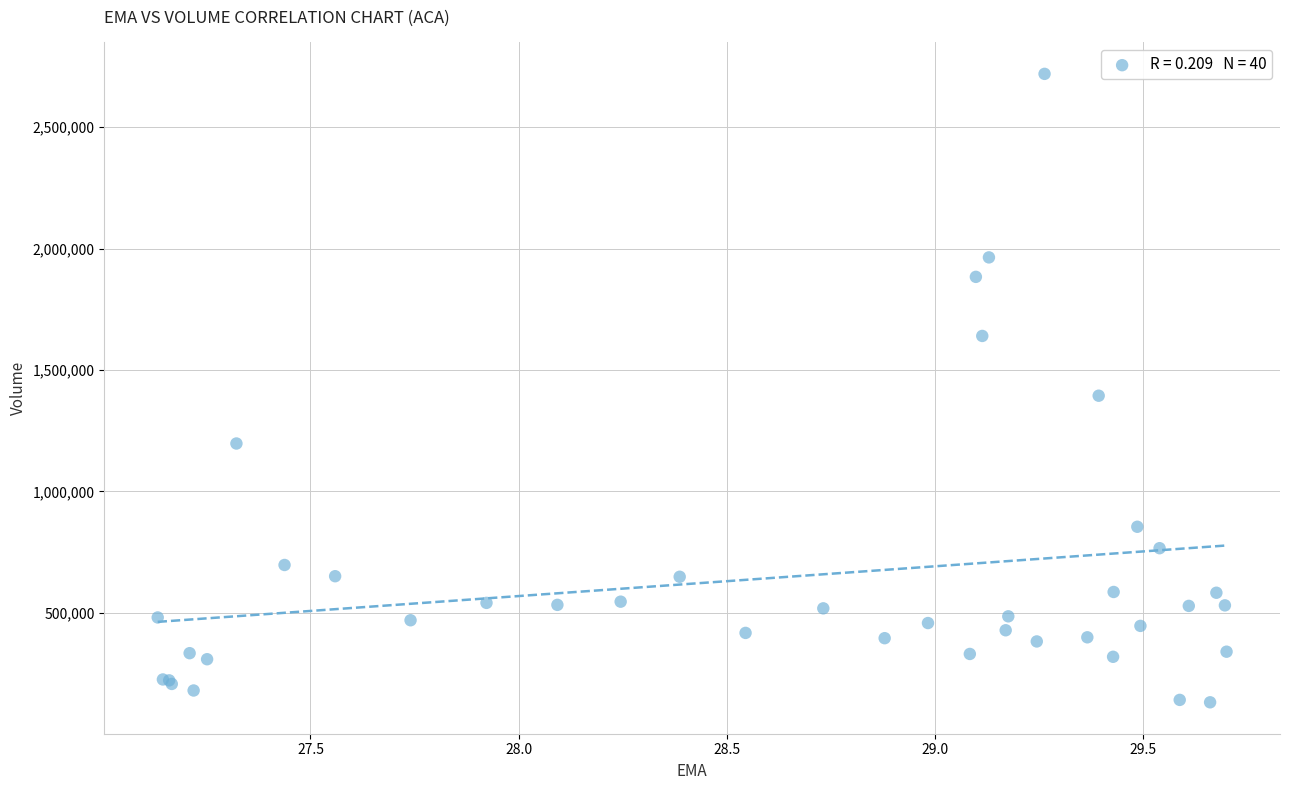

What Y value in the scatter plot is closest to 1425600?

1394200